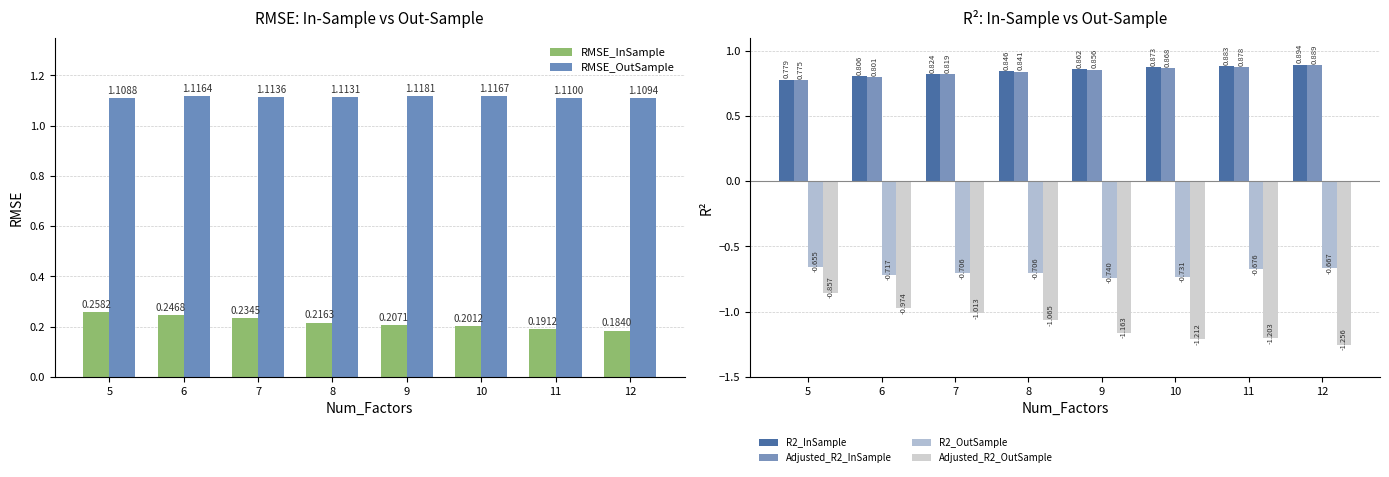

The RMSE_InSample series shows 0.2 at 10. True or false?

True